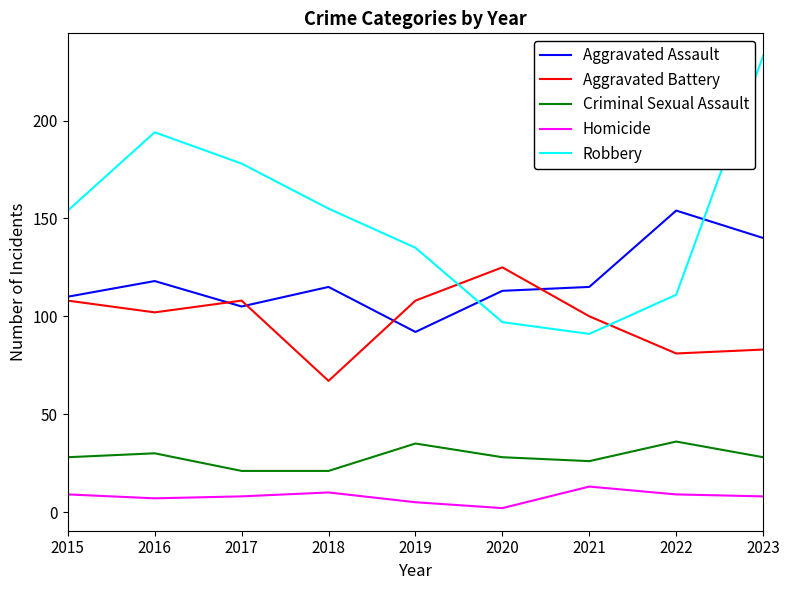

How many categories are shown in the chart?

9